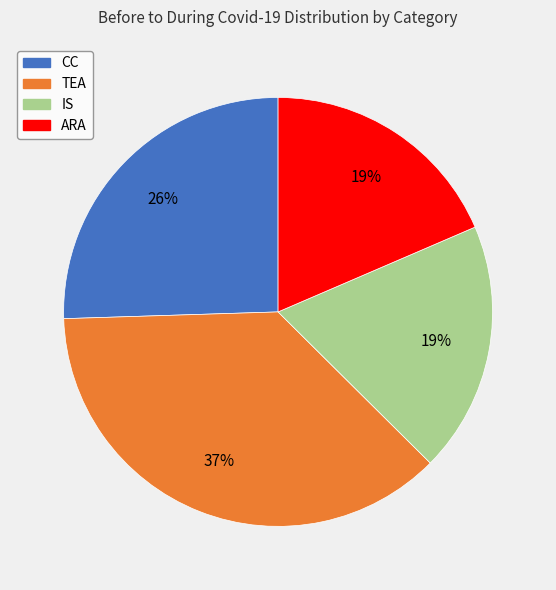

To the nearest percent, what percentage of the pie is ARA?

19%